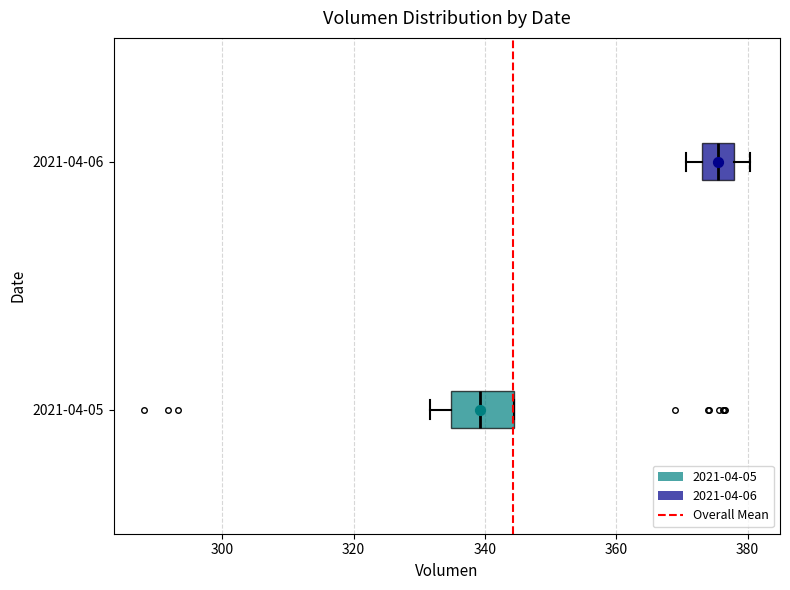

Comparing the boxes themselves (not the whiskers), which one is the widest?

2021-04-05